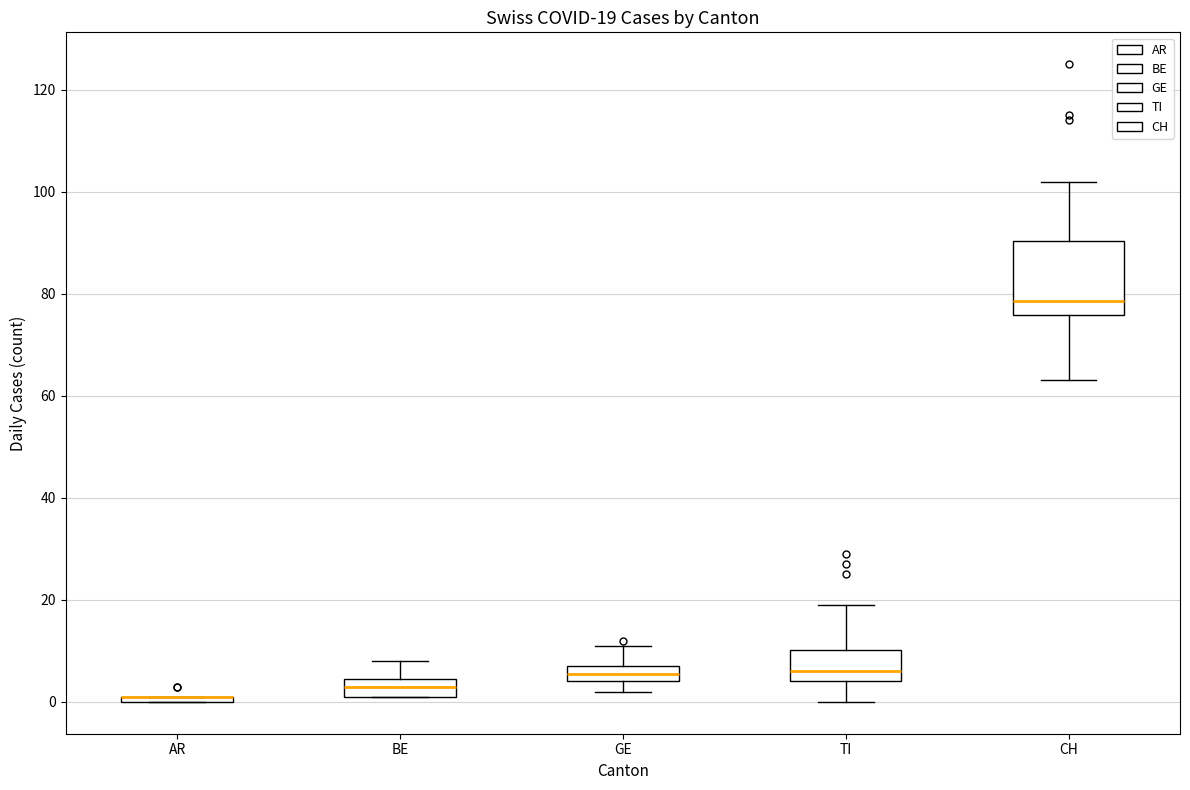

Comparing the boxes themselves (not the whiskers), which one is the tallest?

CH